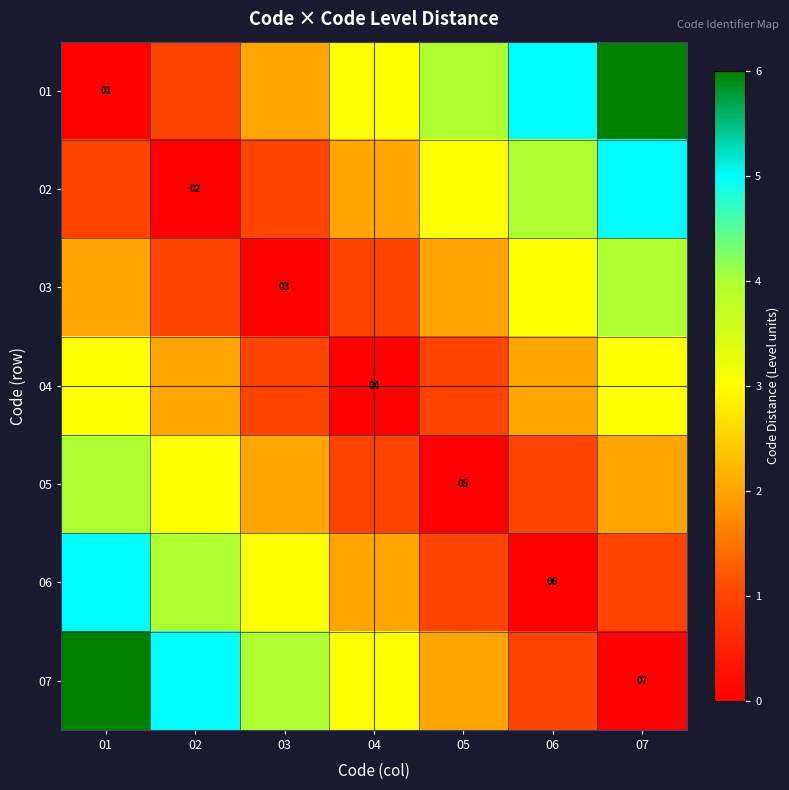

What is the spread (max minus min) of values at 01?

6